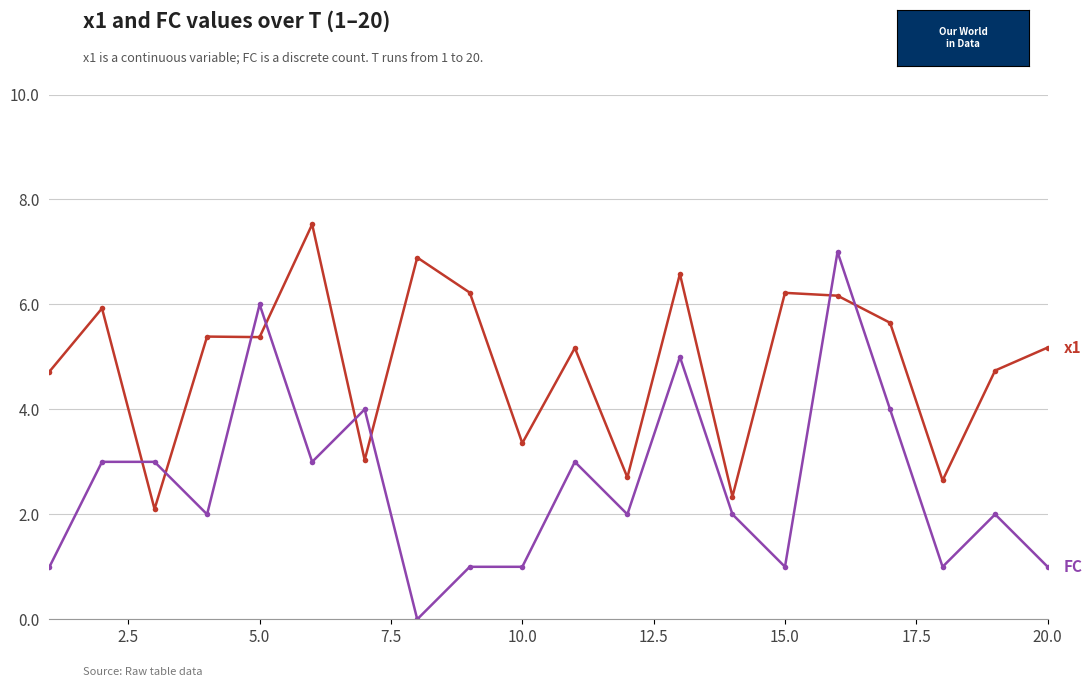

What is the greatest value displayed?

7.5